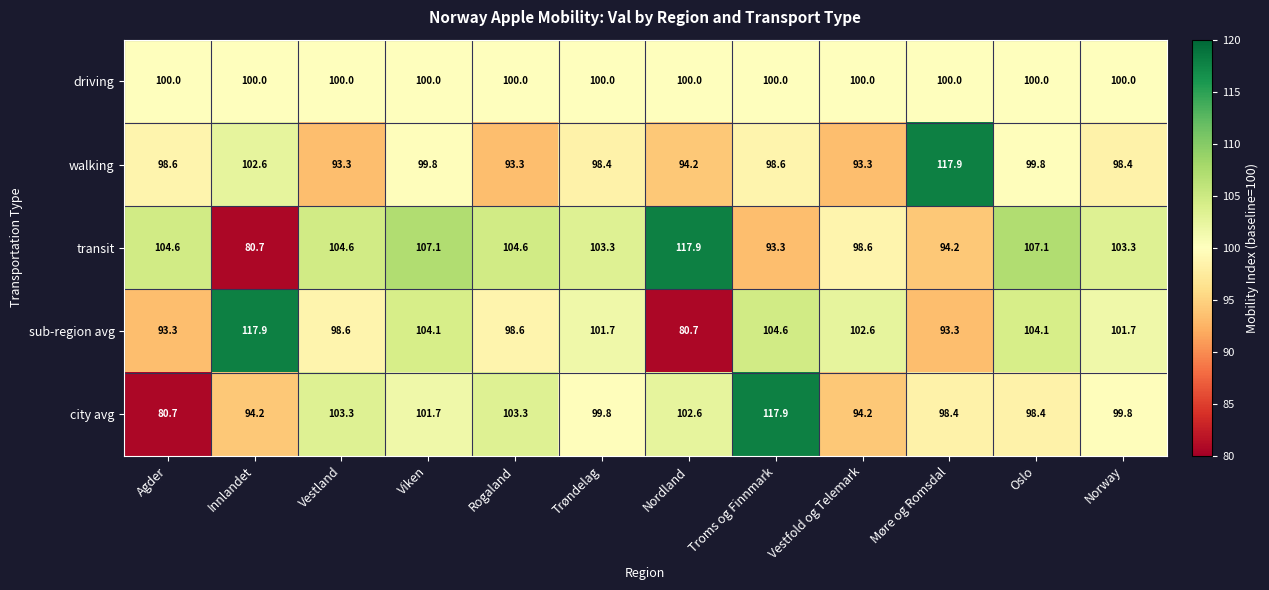

Where does the city avg series first go above 99?

Vestland